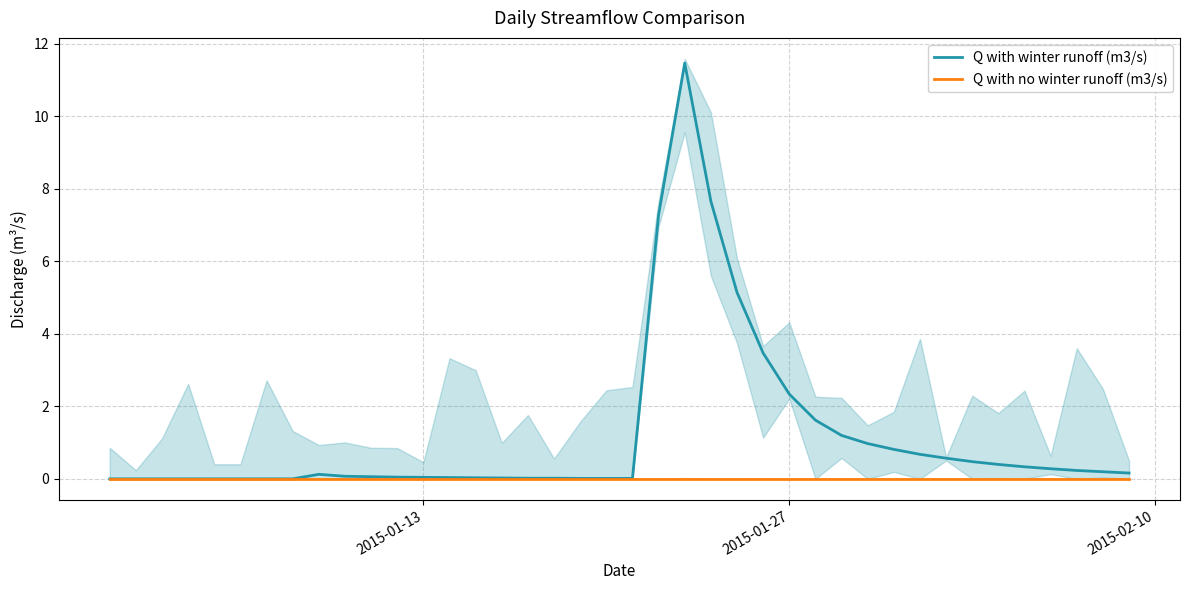

Which label corresponds to the smallest value in the chart?

2015-01-13